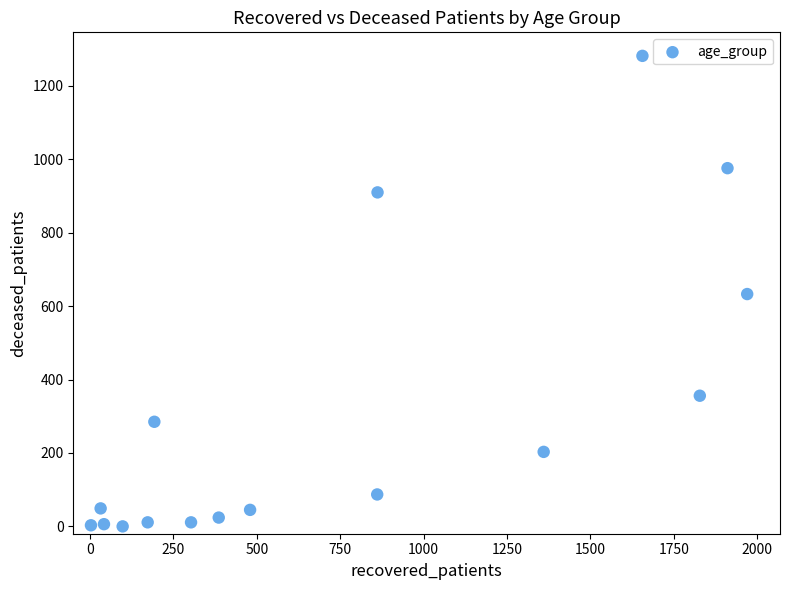

What is the range of Y values (max minus min)?

1282